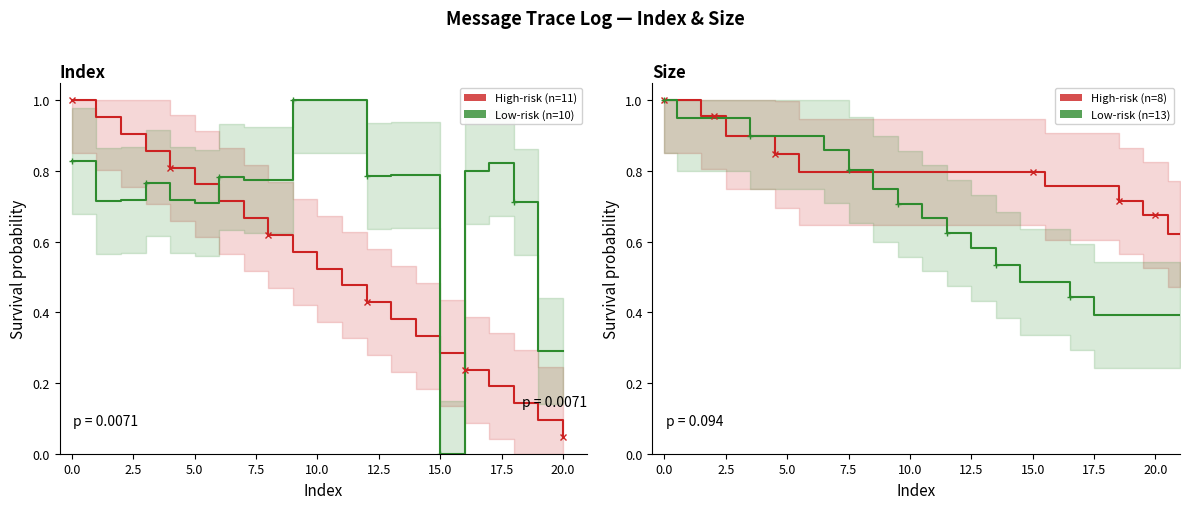

What is the value of the Size point at the 9th from the left?

0.8